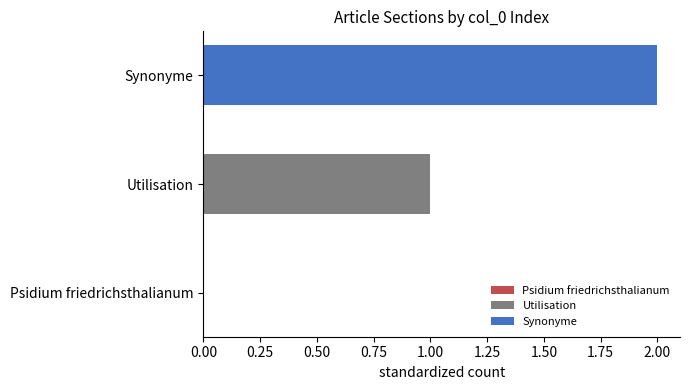

List the series in order of their overall mean, highest first.

Synonyme, Utilisation